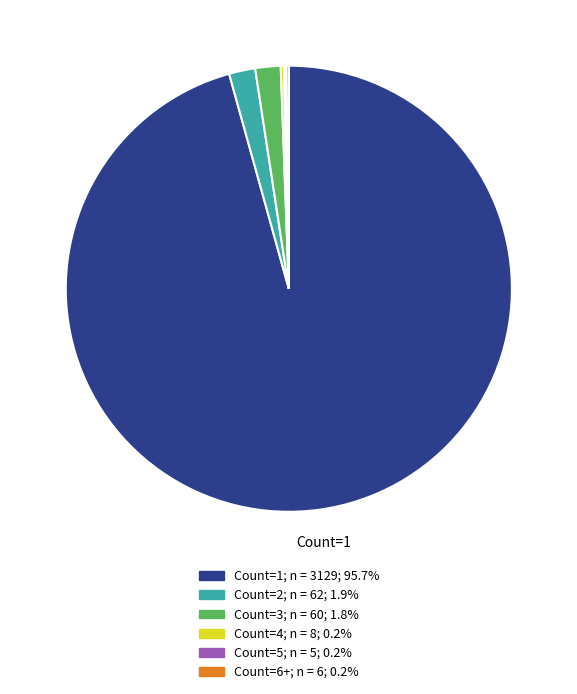

How many segments does this pie chart have?

6